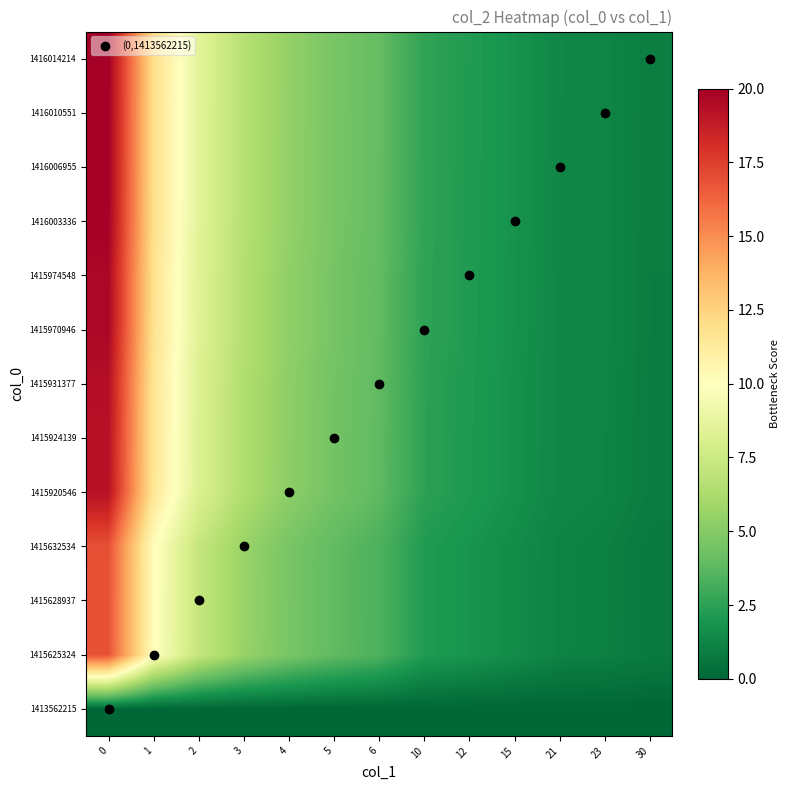

What is the total value across all series at 6?

45.5